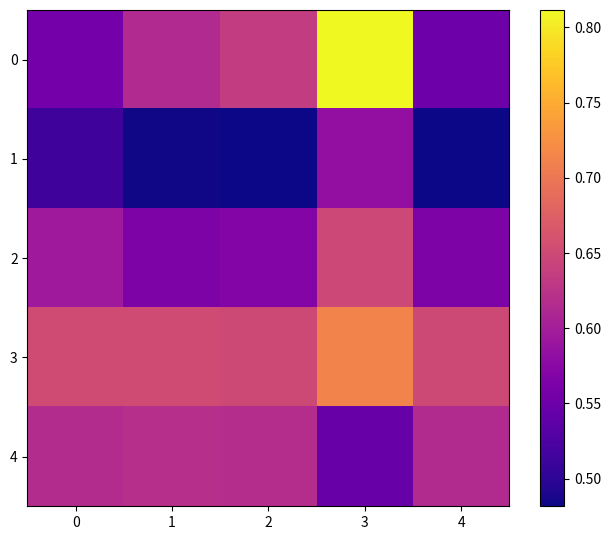

At how many categories does at least one series exceed 0?

5